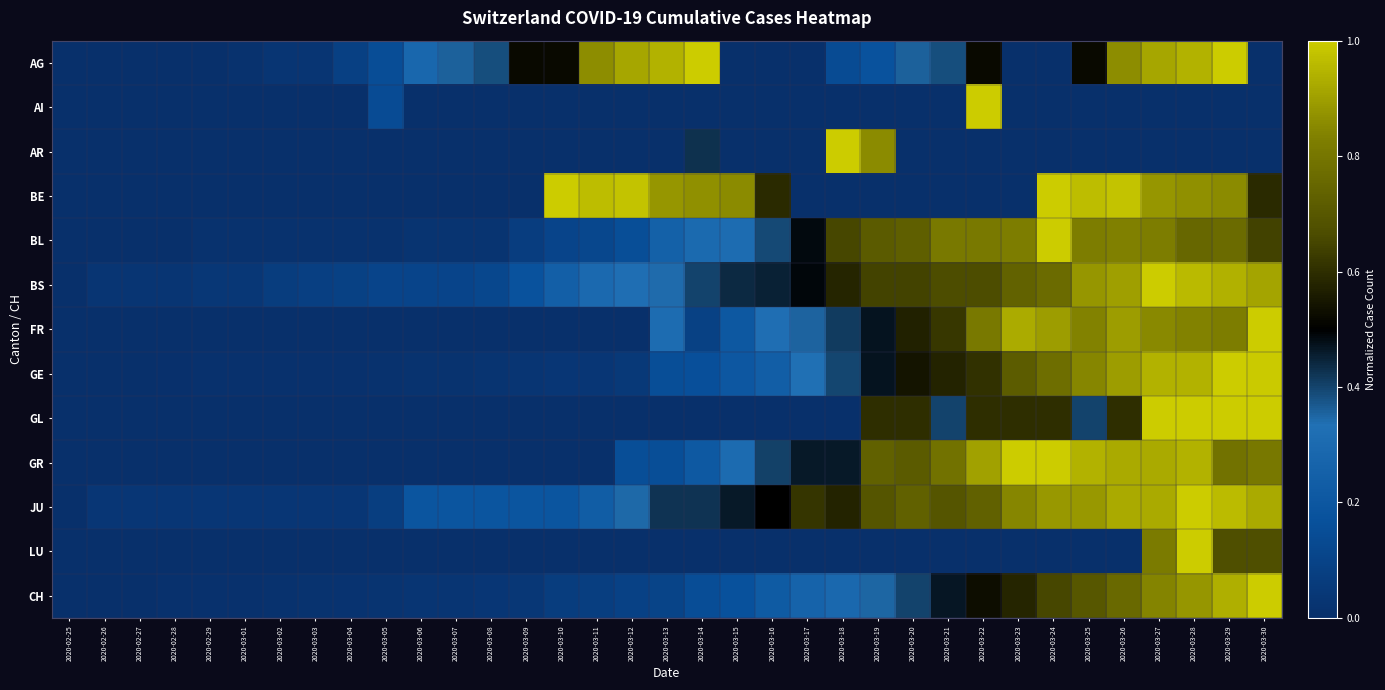

At how many categories does at least one series exceed 0?

34